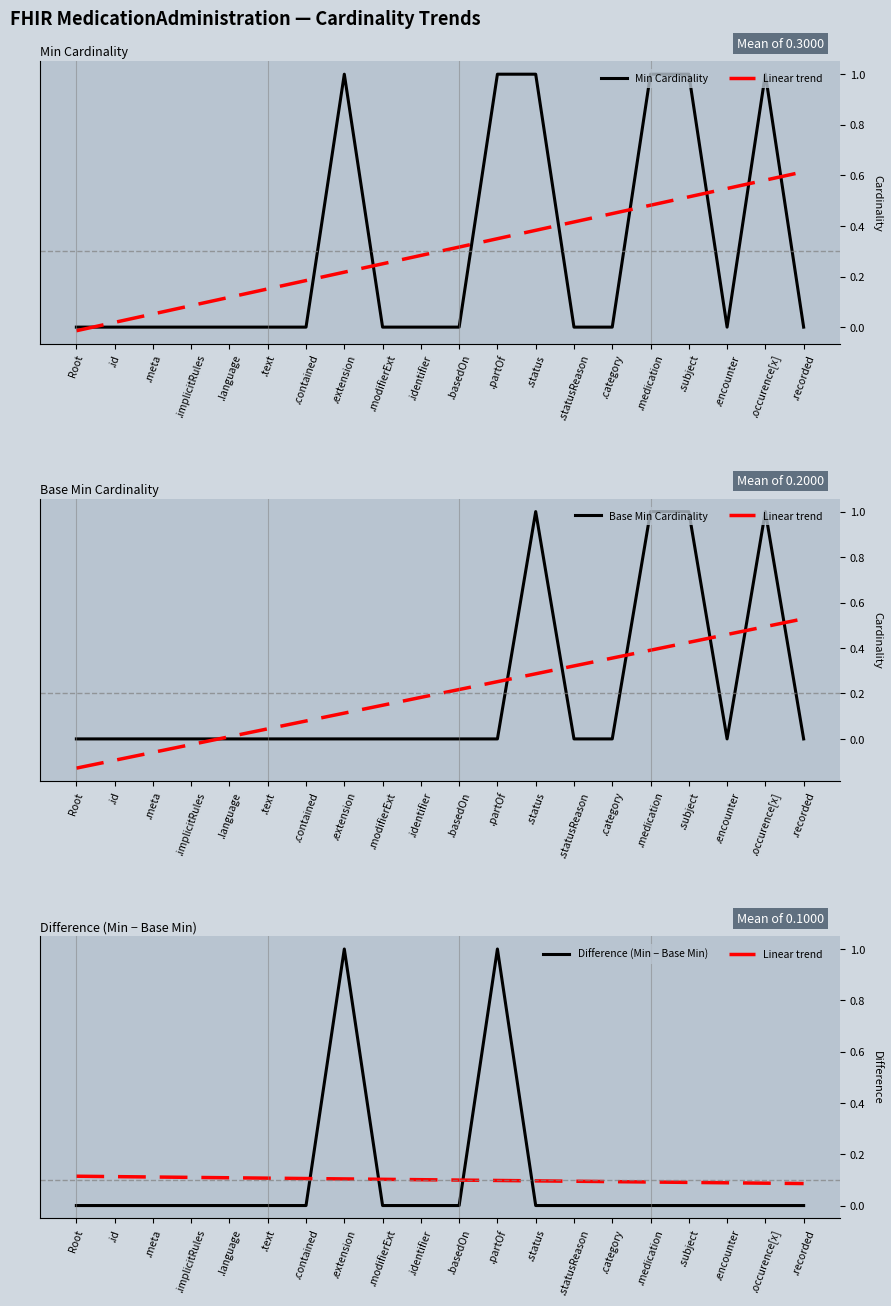

Which series ends up on top after the final intersection of Linear trend and Min Cardinality?

Linear trend